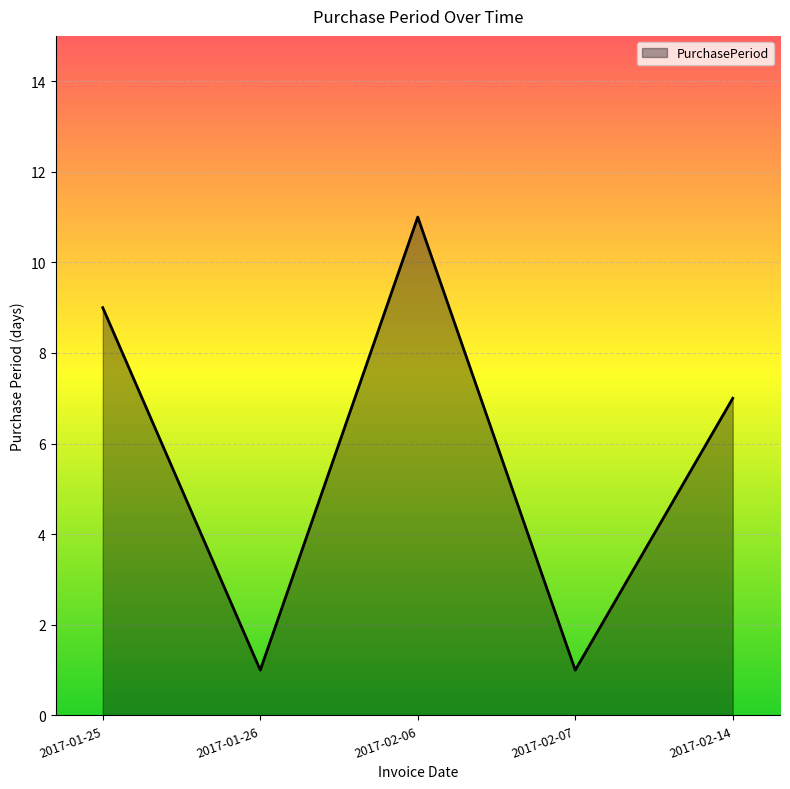

Between 2017-01-25 and 2017-02-07, which is larger?

2017-01-25